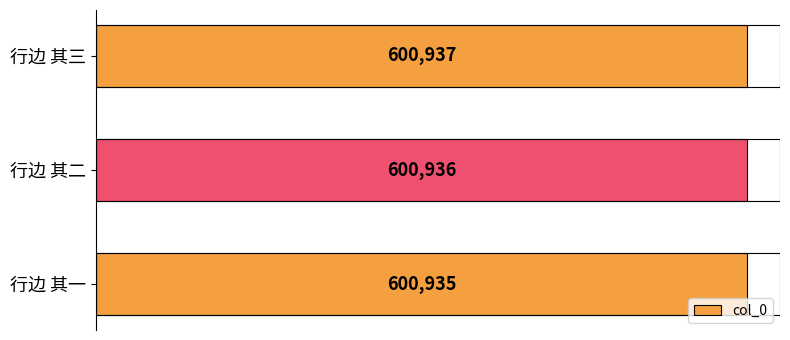

List the labels in order of value, smallest first.

行边 其一, 行边 其二, 行边 其三